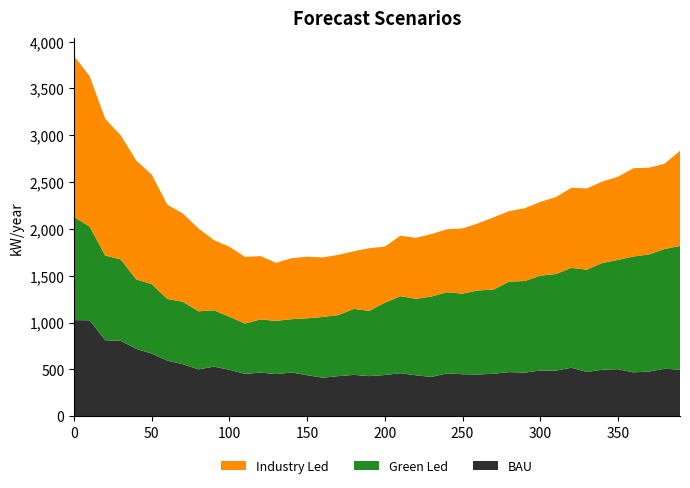

What is the maximum value for BAU?

1026.0